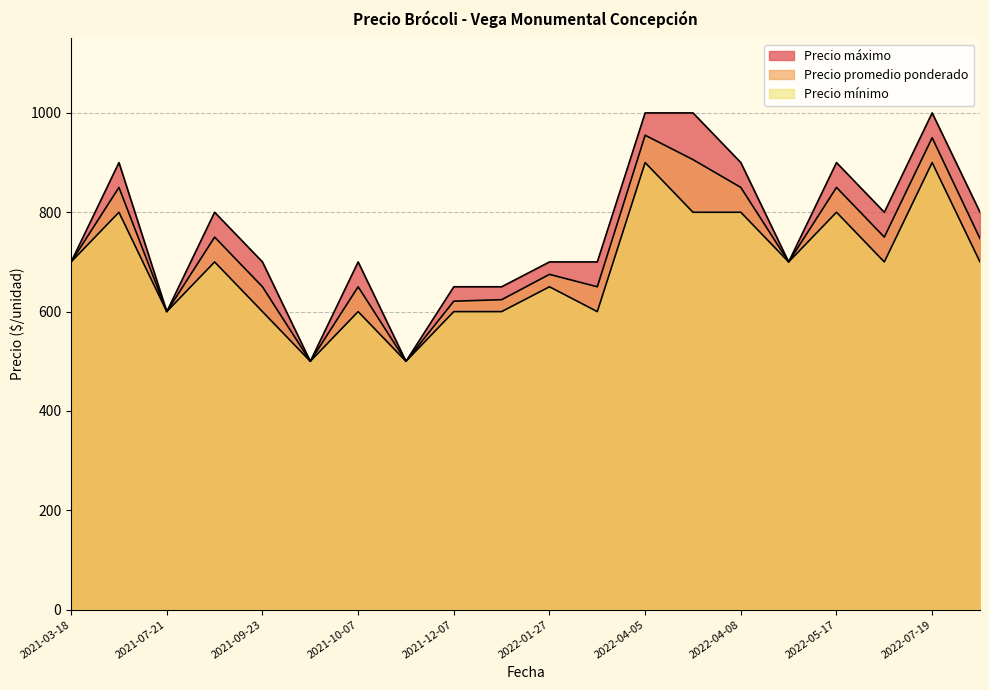

How many lines are shown in the chart?

3